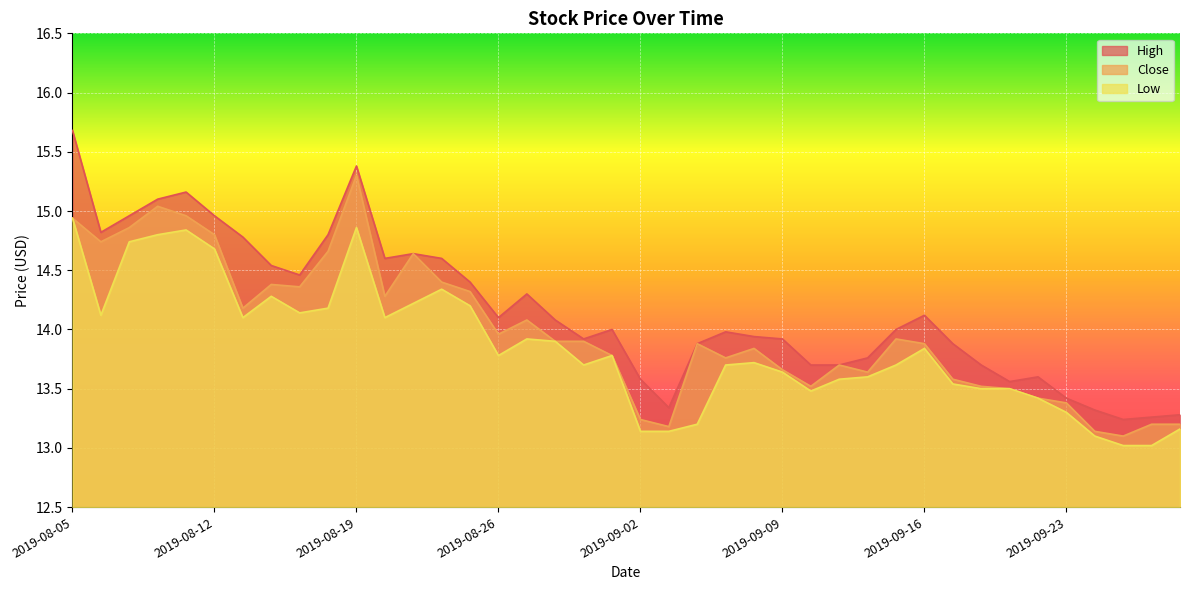

How many interior local peaks does the Close series have?

9